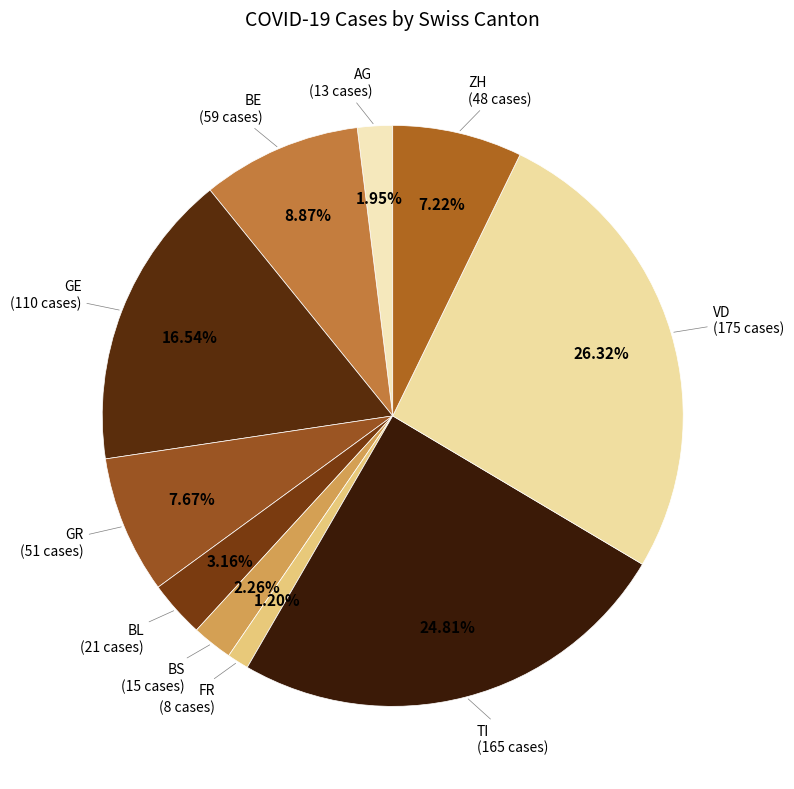

How many slices are in this pie chart?

10